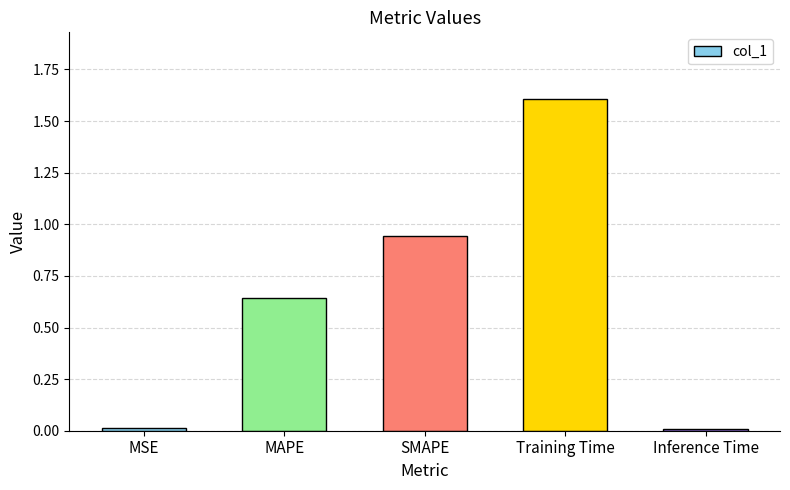

What is the sum of the values at MAPE and Training Time?

2.2